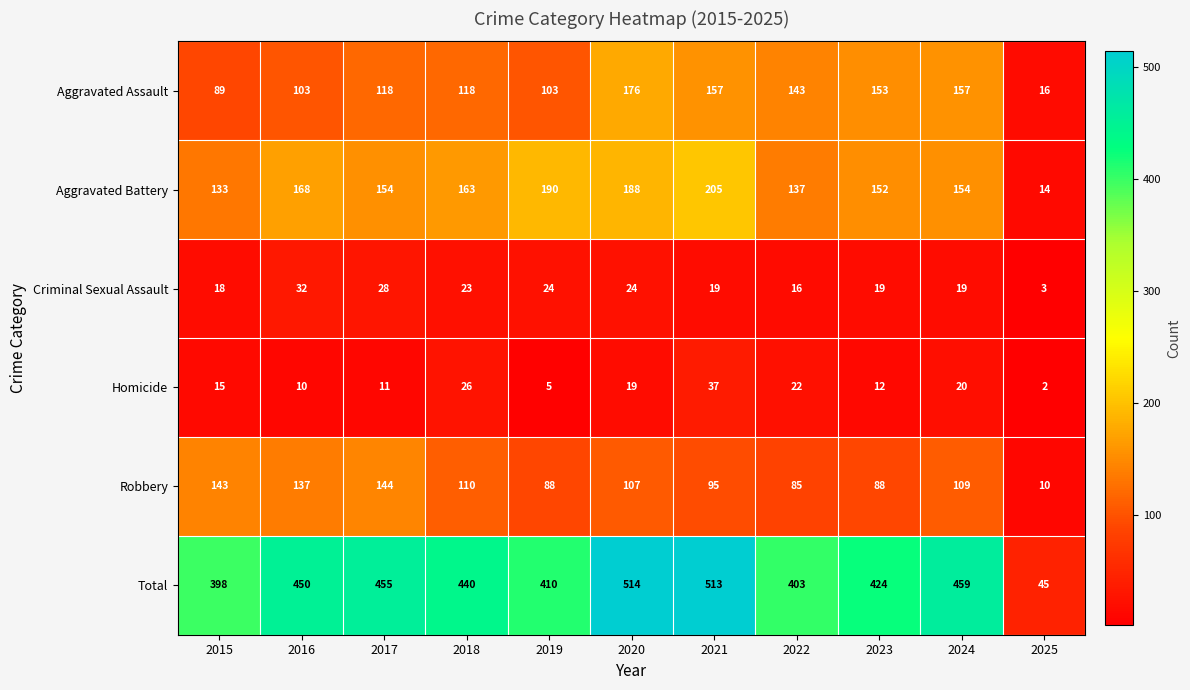

The Homicide series shows 8 at 2019. True or false?

False